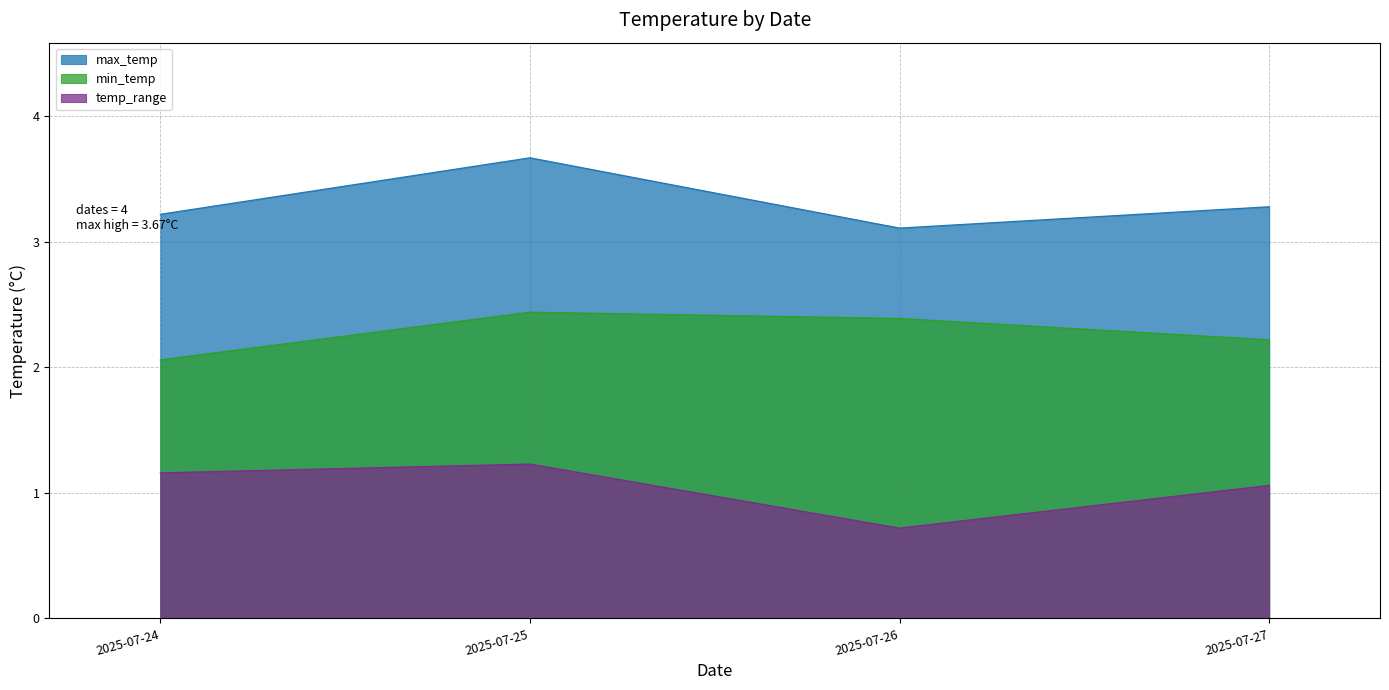

How many lines are shown in the chart?

3